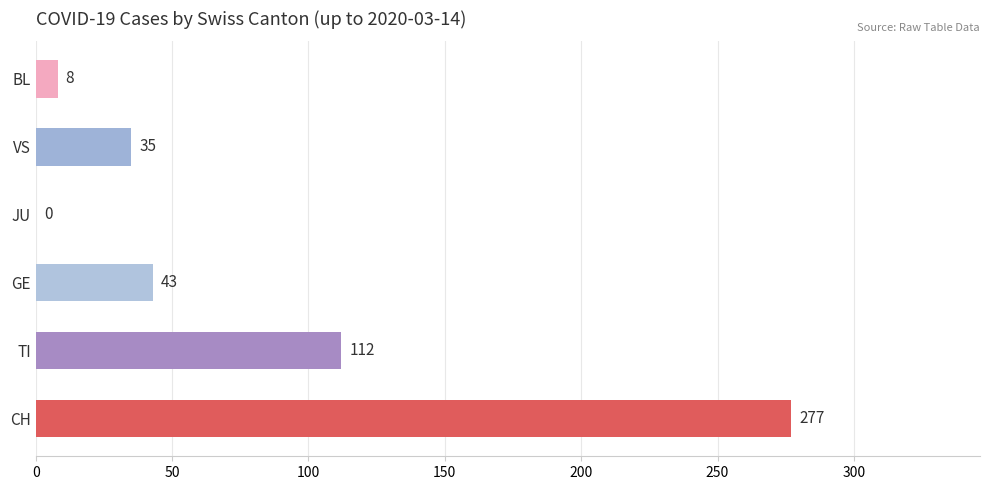

Reading top to bottom, extract all data points from this chart.

BL=8	VS=35	JU=0	GE=43	TI=112	CH=277